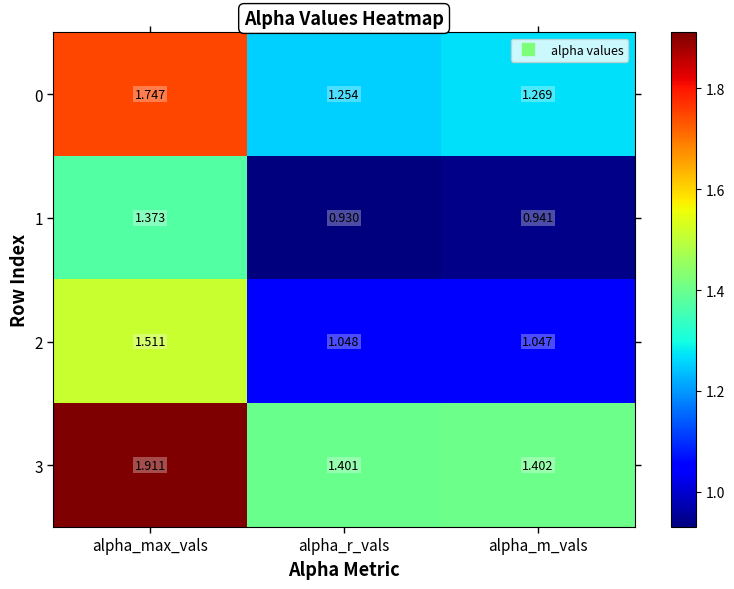

Which label corresponds to the smallest value in the chart?

alpha_r_vals